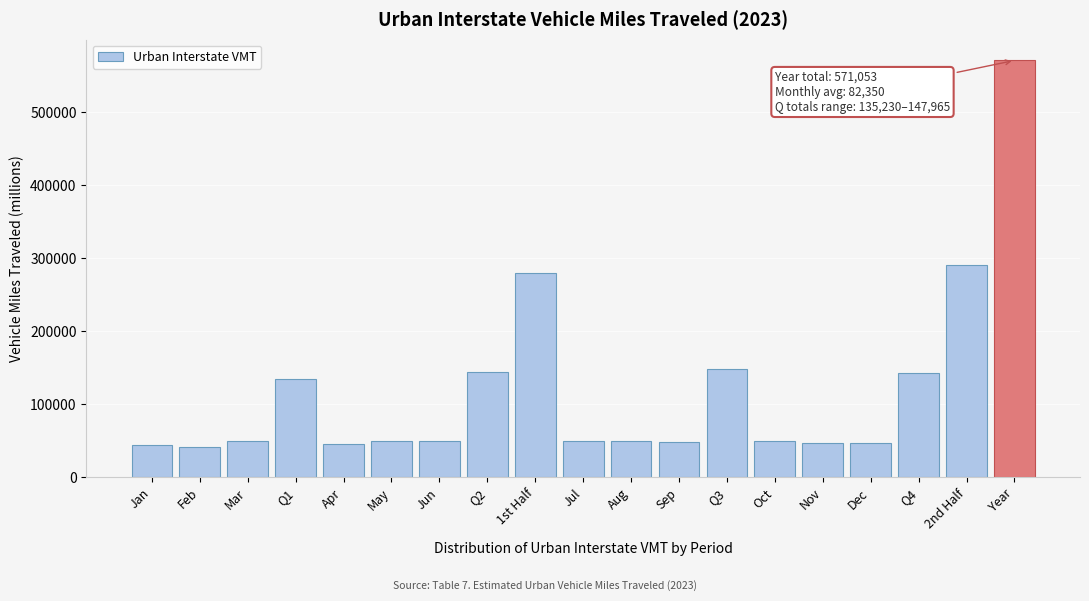

What is the difference between the maximum and minimum values?

529216